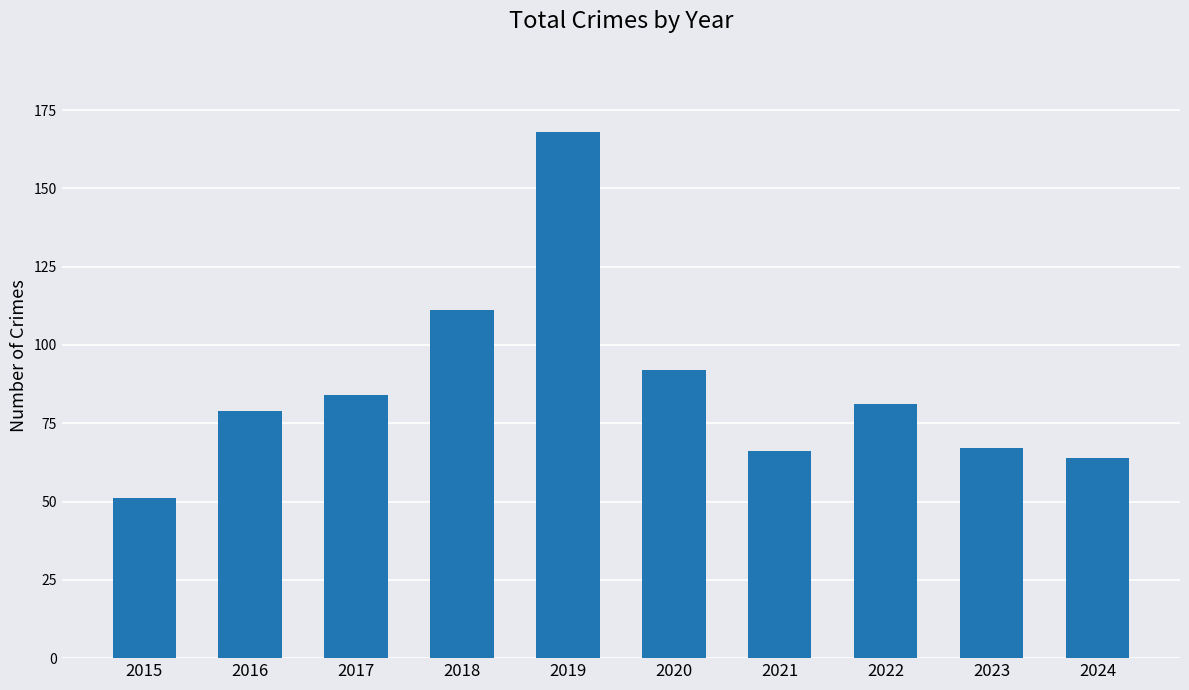

How many bars are there in total?

10